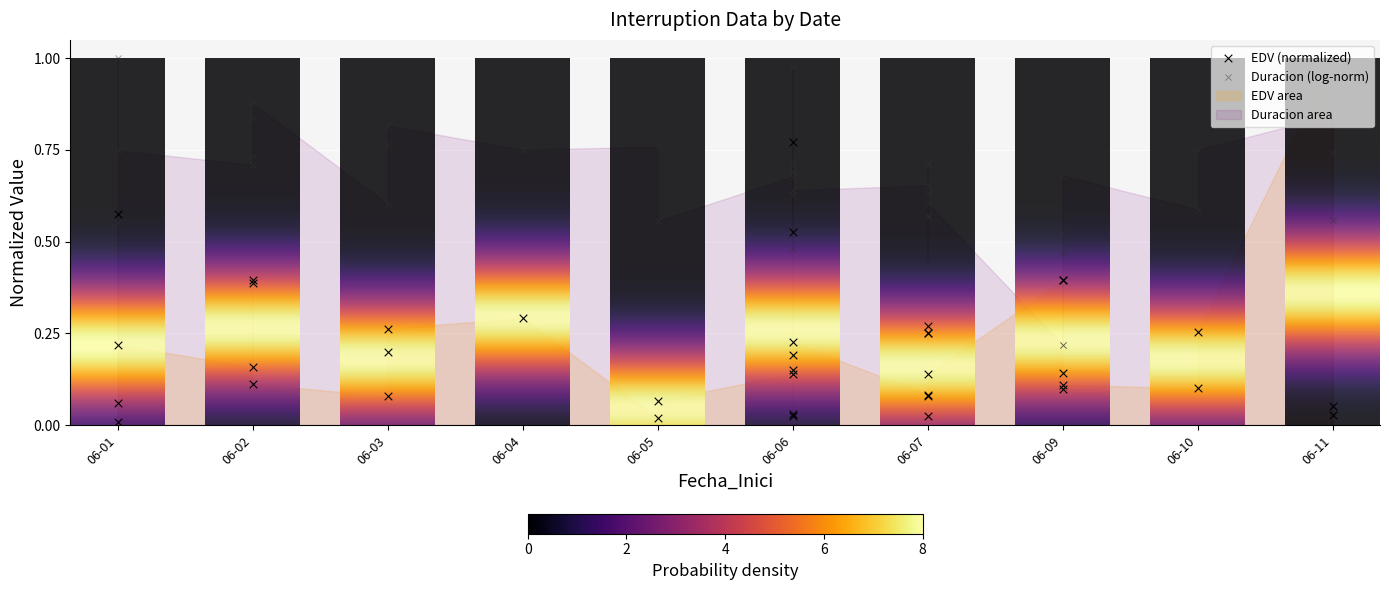

Which series reaches the minimum Y coordinate?

EDV (normalized)